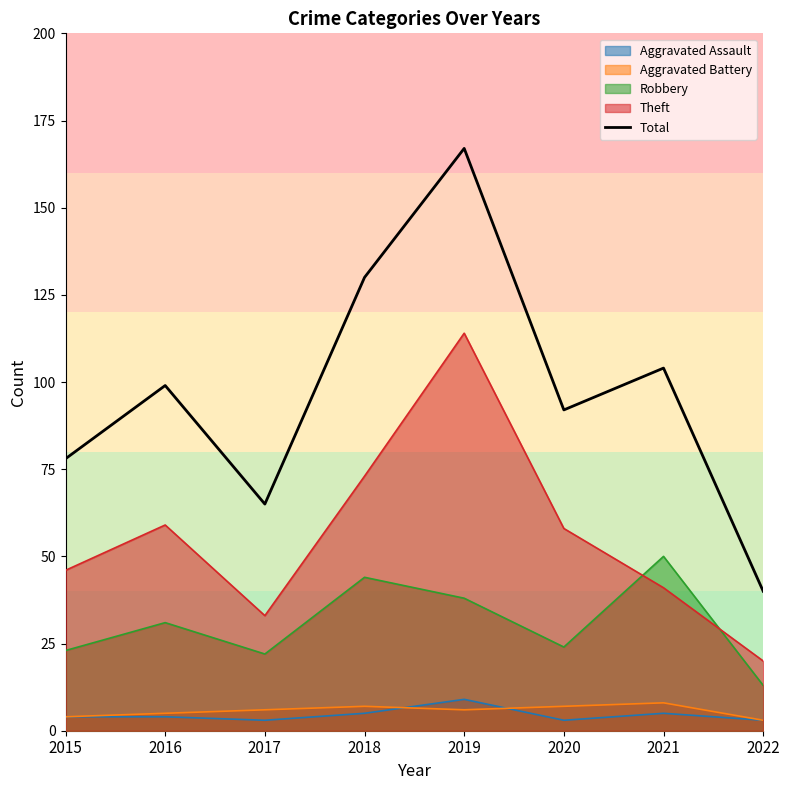

Rank the categories by value from lowest to highest.

2022, 2017, 2015, 2020, 2016, 2021, 2018, 2019